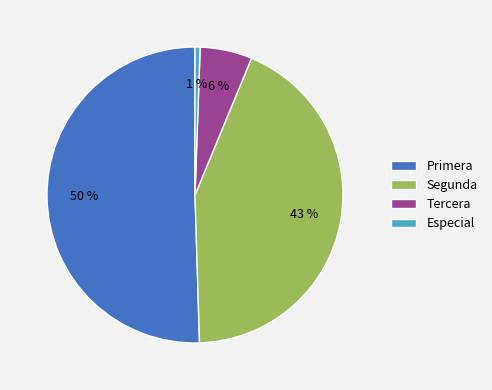

To the nearest percent, what portion does Segunda represent?

43%